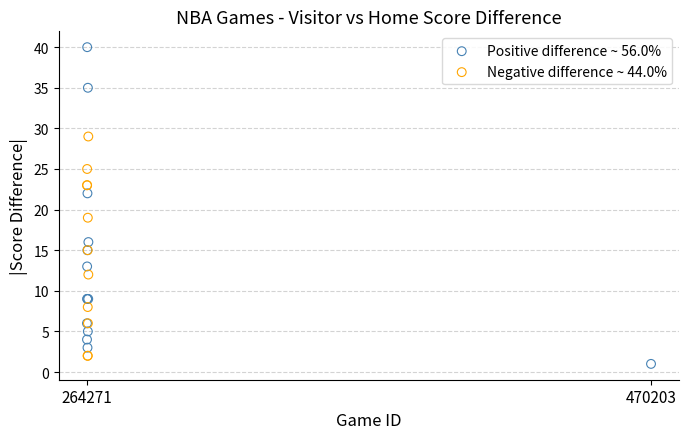

Which series reaches the maximum Y coordinate?

Positive difference ~ 56.0%